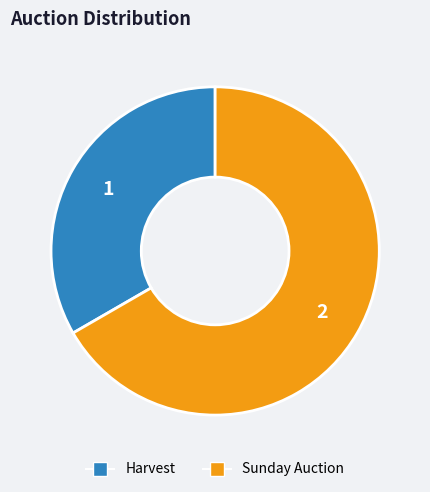

Which category has the smallest portion of the pie?

Harvest